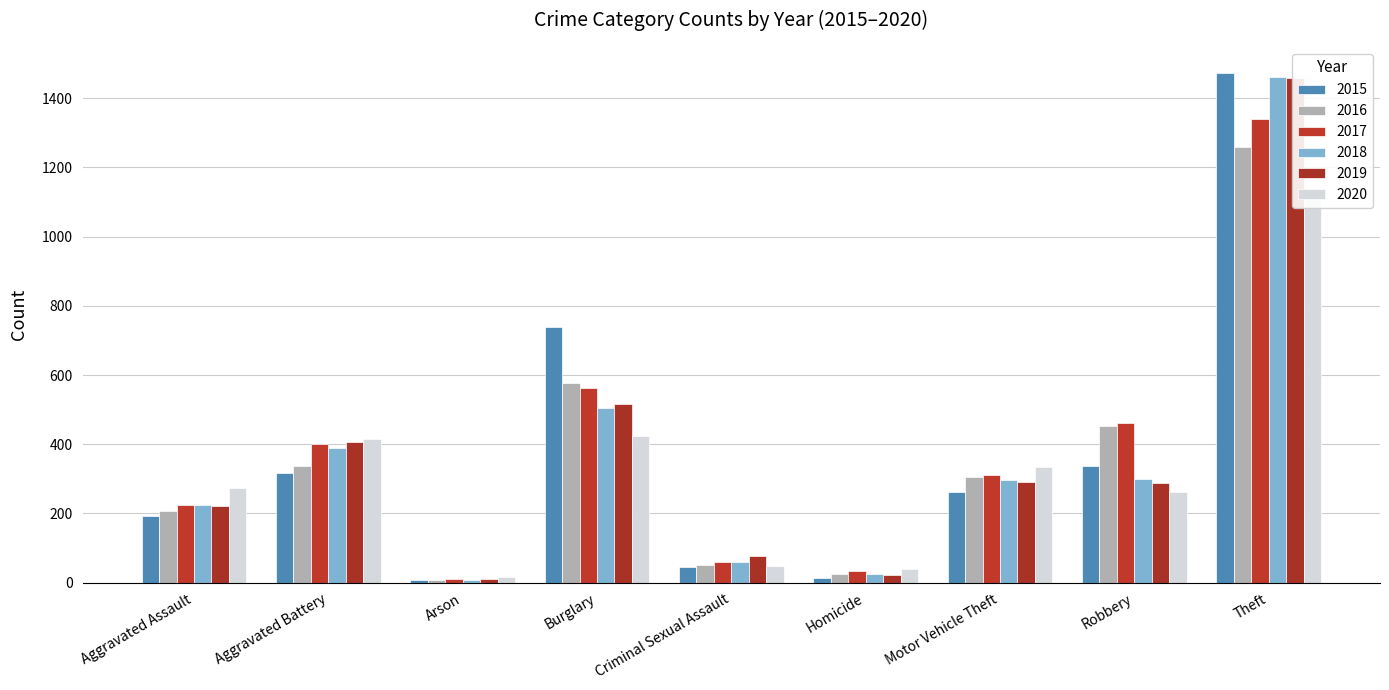

What position from the left is Burglary?

4